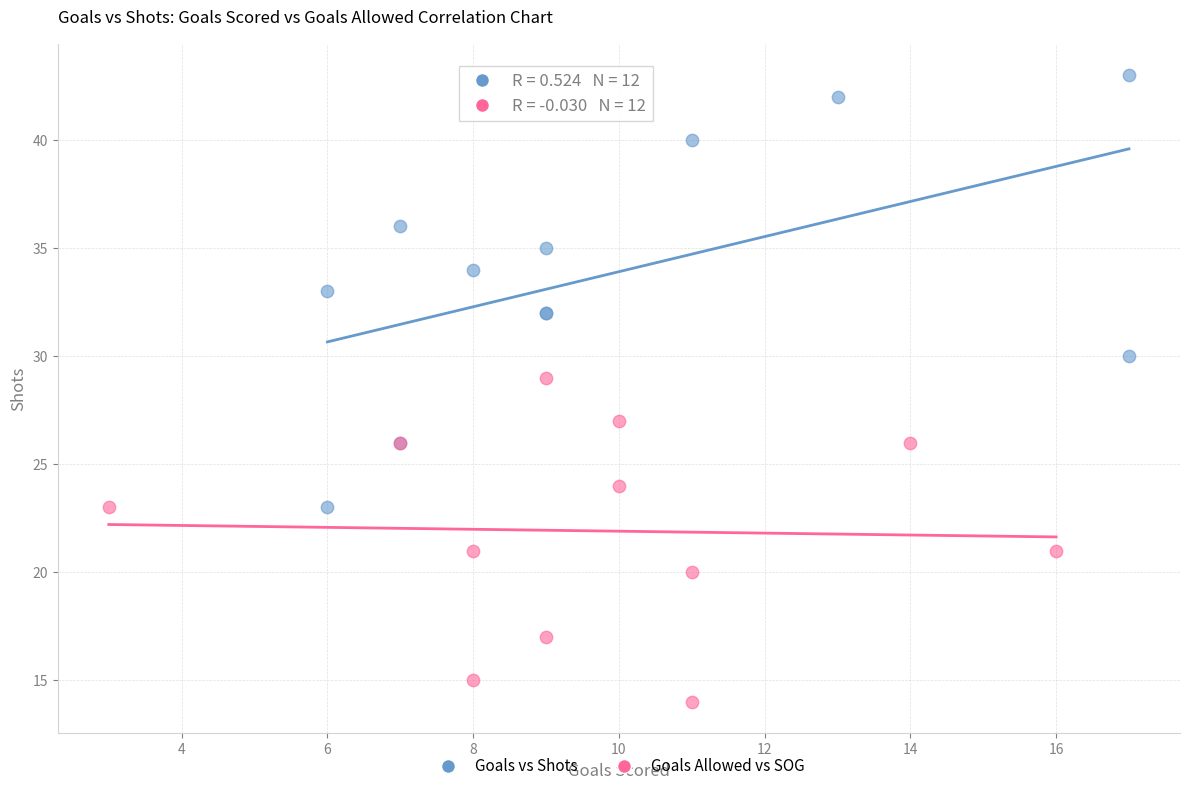

Which series reaches the minimum Y coordinate?

Goals Allowed vs SOG